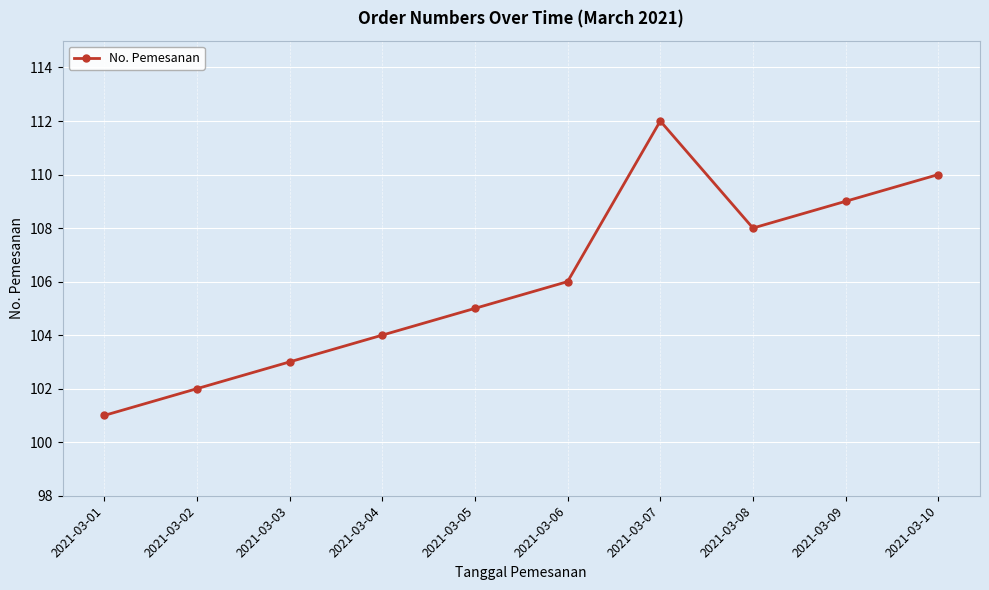

What is the difference between the maximum and second lowest values?

10